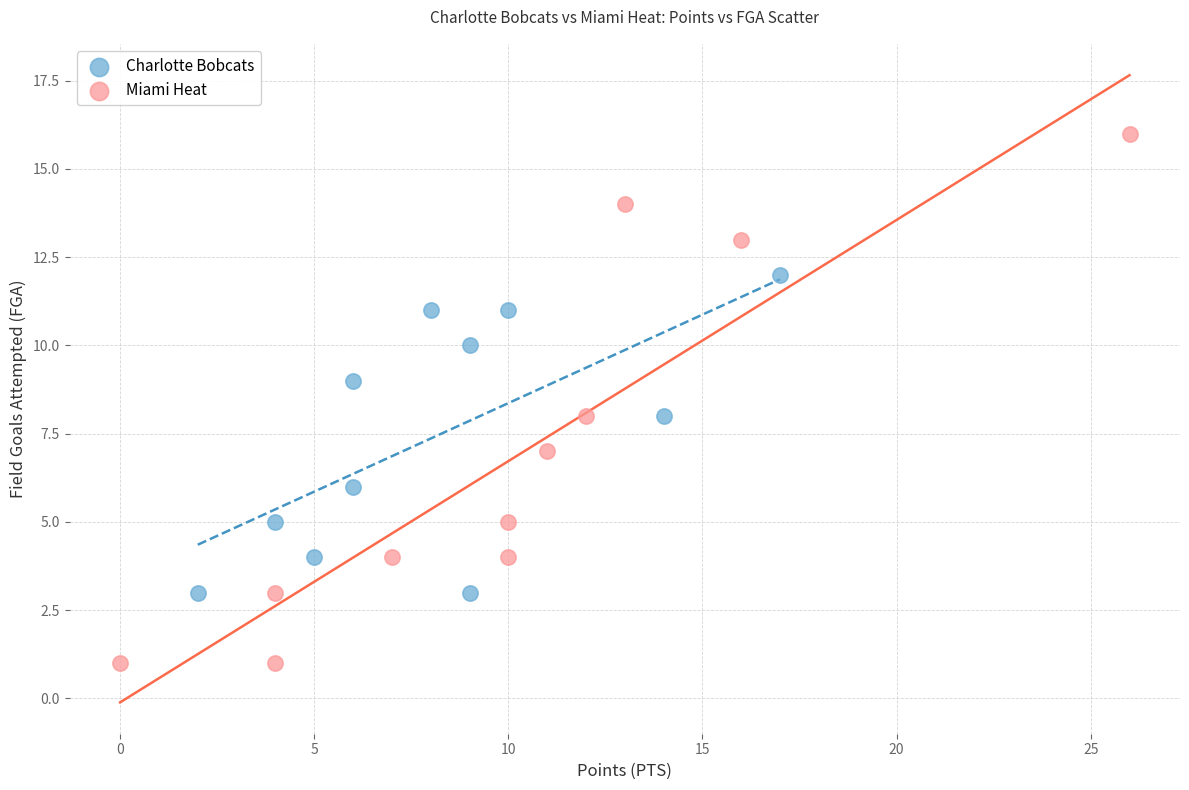

What are all the series names shown in the legend?

Charlotte Bobcats, Miami Heat